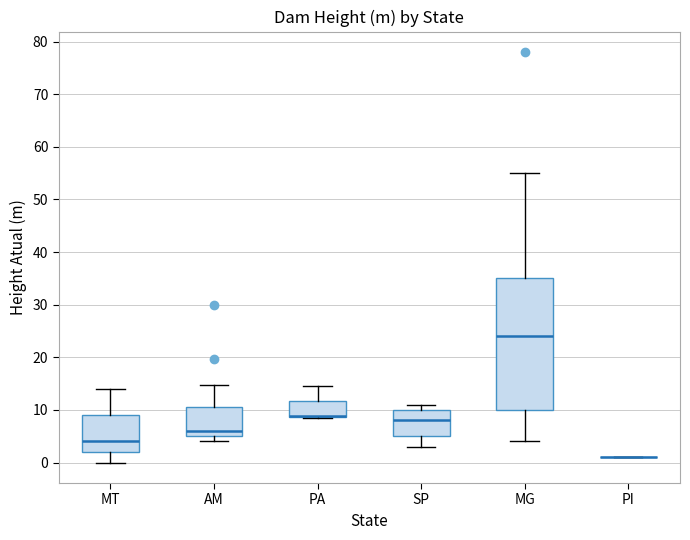

Which box is the tallest, from its lower edge to its upper edge?

MG